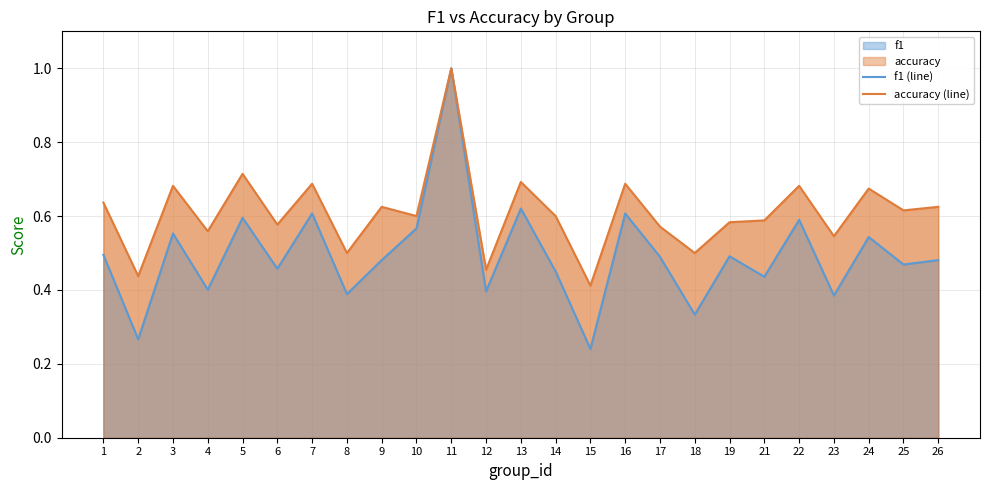

List the series in order of their peak value, highest first.

f1 (line), accuracy (line)